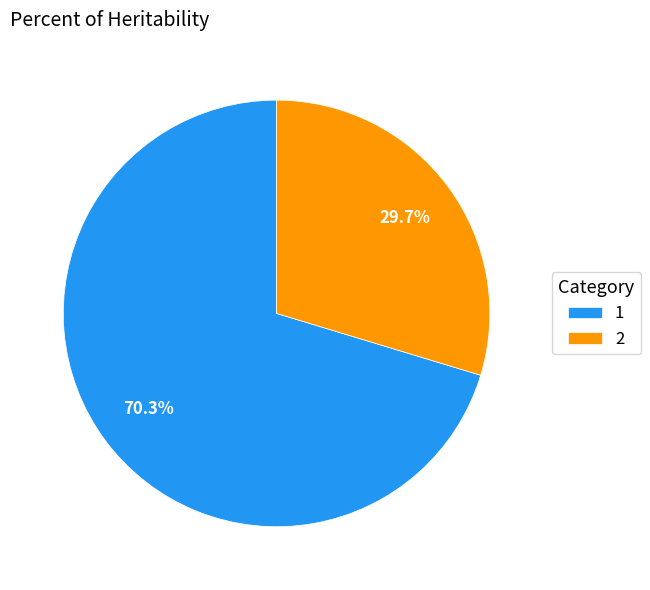

What is the total percentage of 2 and 1?

100.0%